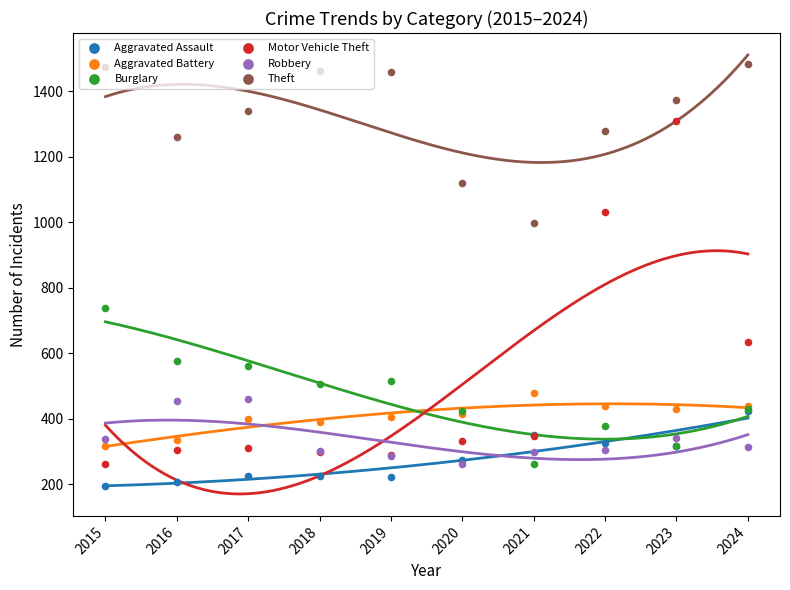

Which series contains the highest Y value?

Theft